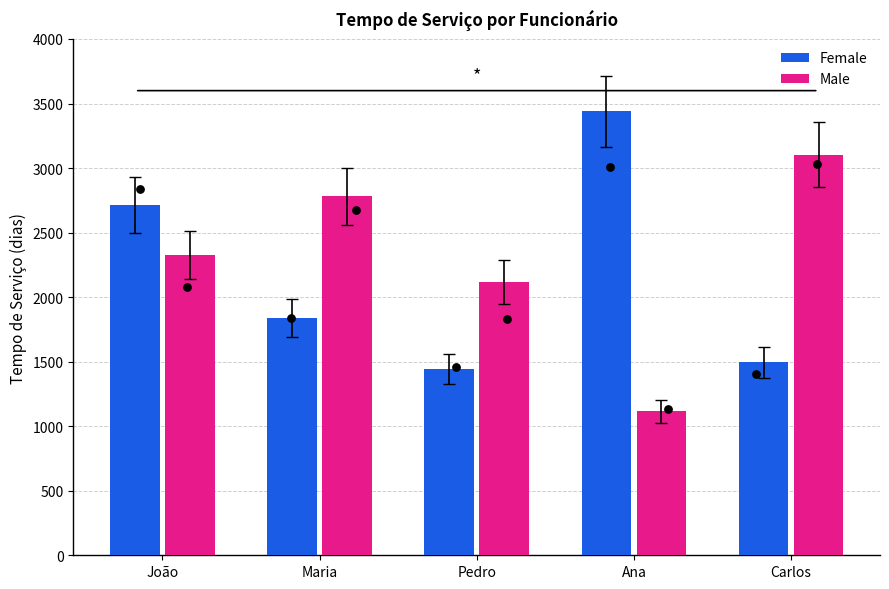

Is the value of Female at João greater than the value of Male at João?

Yes